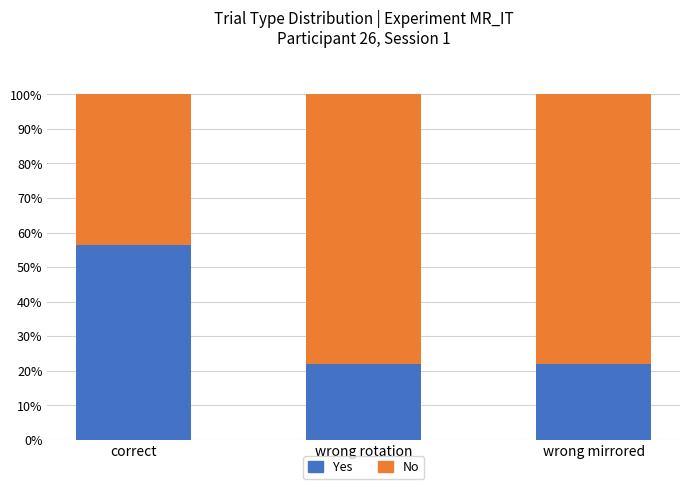

How many categories are shown in the chart?

3